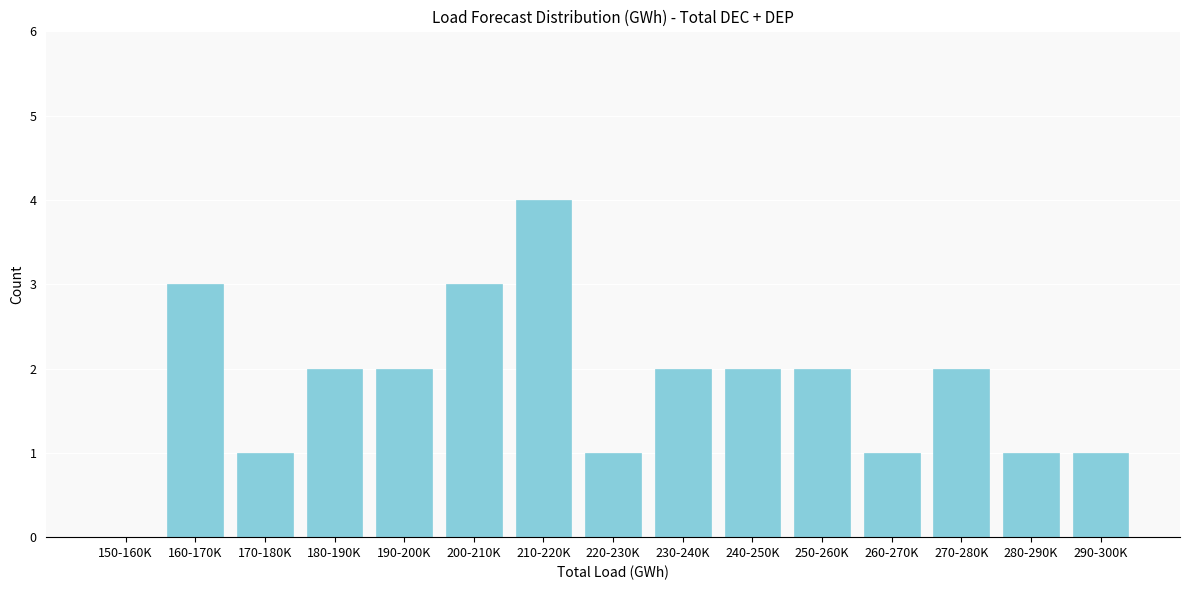

Reading left to right, list all the values displayed in this chart.

150-160K=0	160-170K=3	170-180K=1	180-190K=2	190-200K=2	200-210K=3	210-220K=4	220-230K=1	230-240K=2	240-250K=2	250-260K=2	260-270K=1	270-280K=2	280-290K=1	290-300K=1